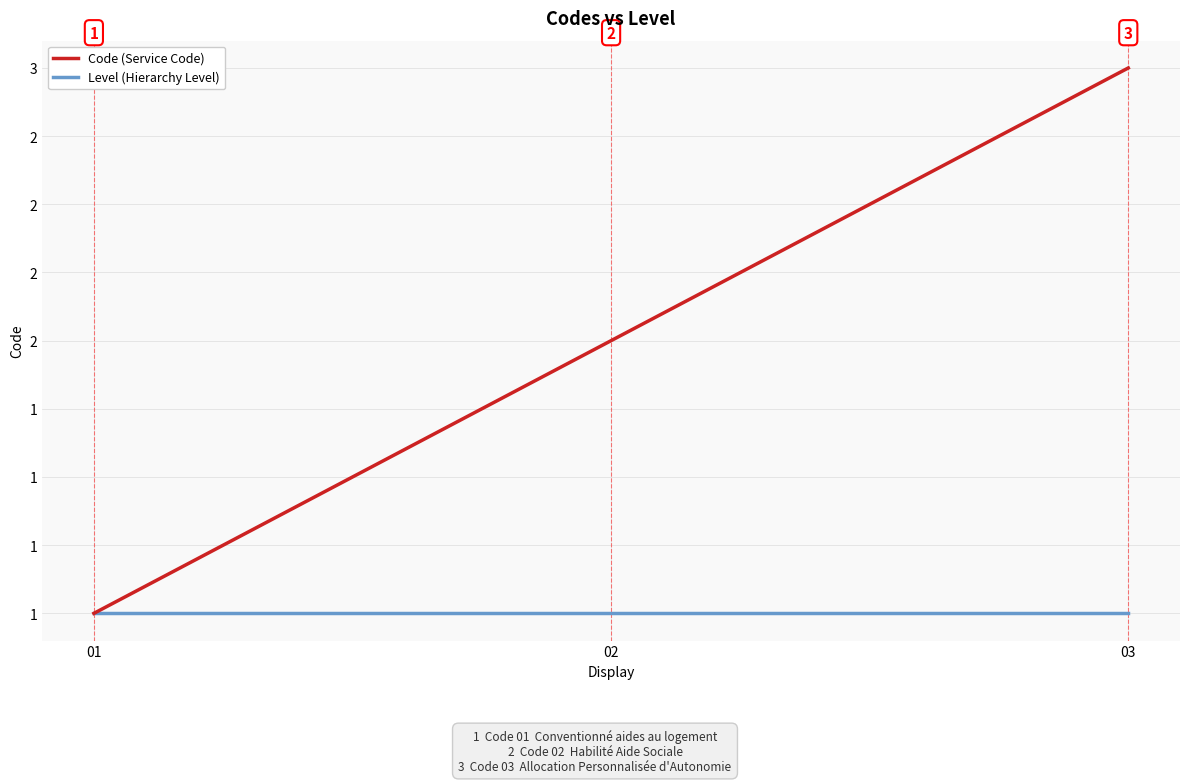

At which category is the sum across all series the highest?

03